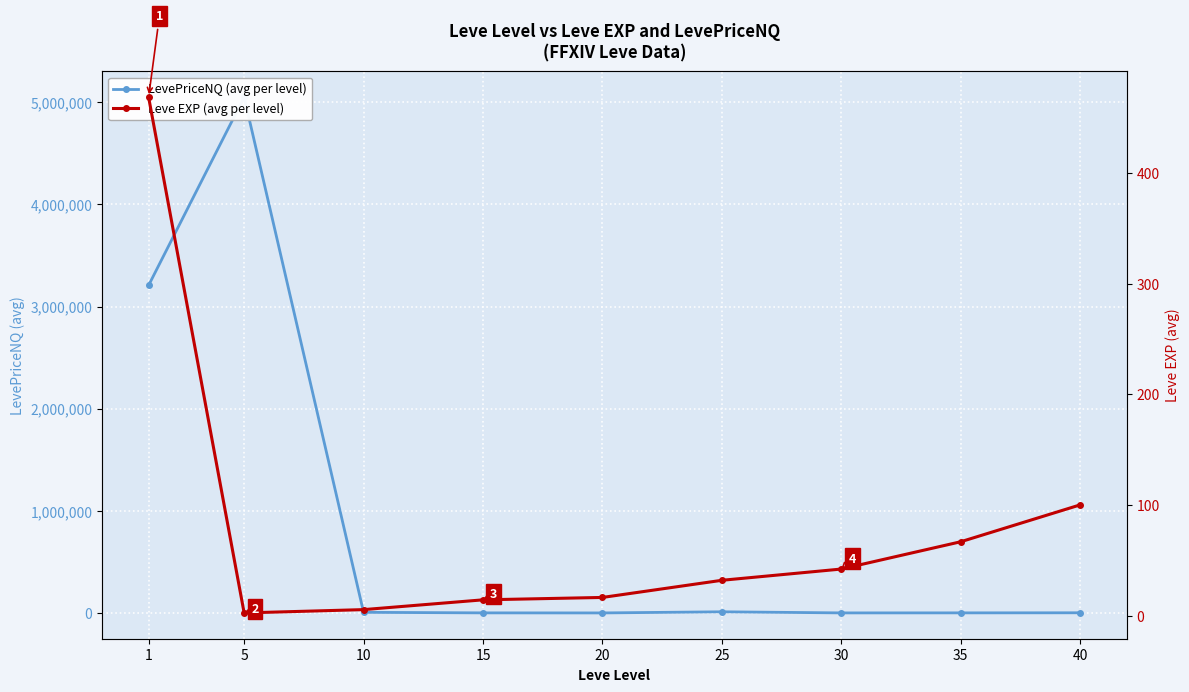

What is the difference between the maximum and minimum values in the Leve EXP (avg per level) series?

466.2